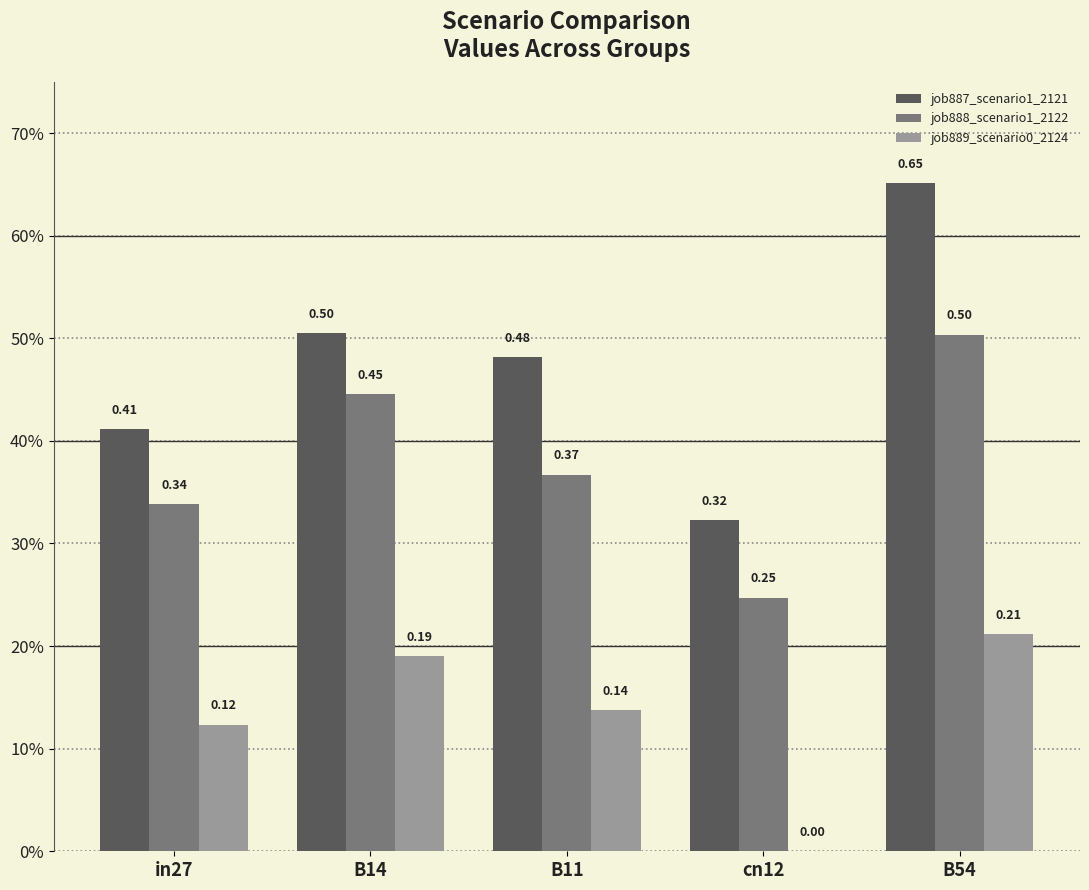

Are the bars horizontal?

No